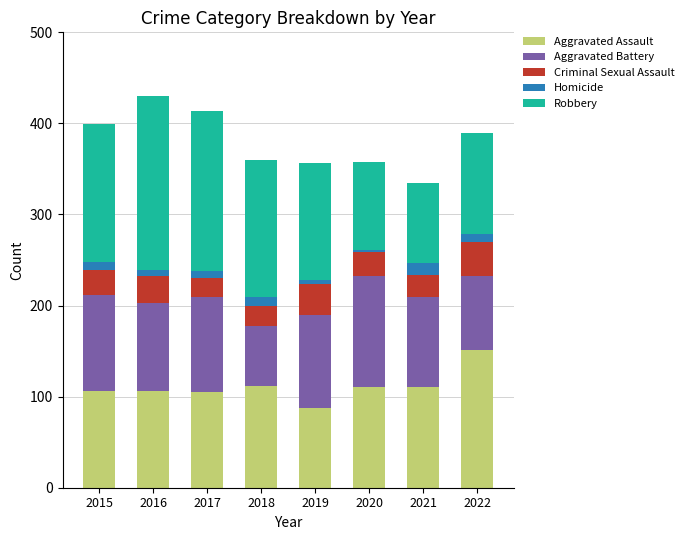

The Aggravated Assault series shows 41 at 2015. True or false?

False